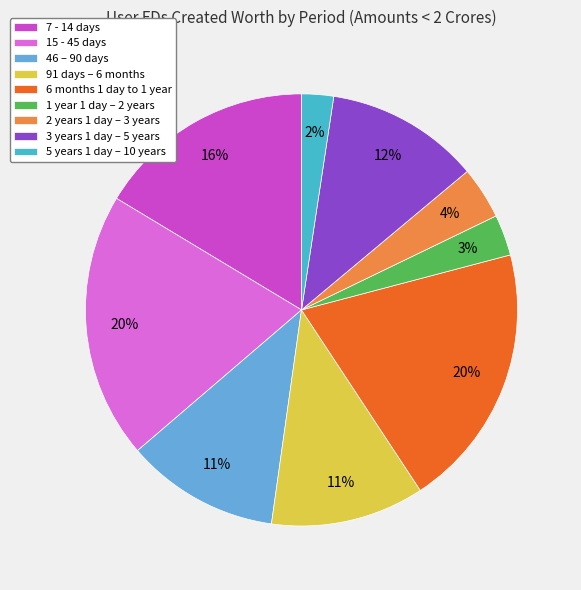

Count the number of slices in the pie.

9